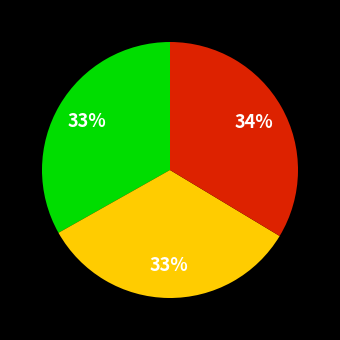

Count the number of slices in the pie.

3